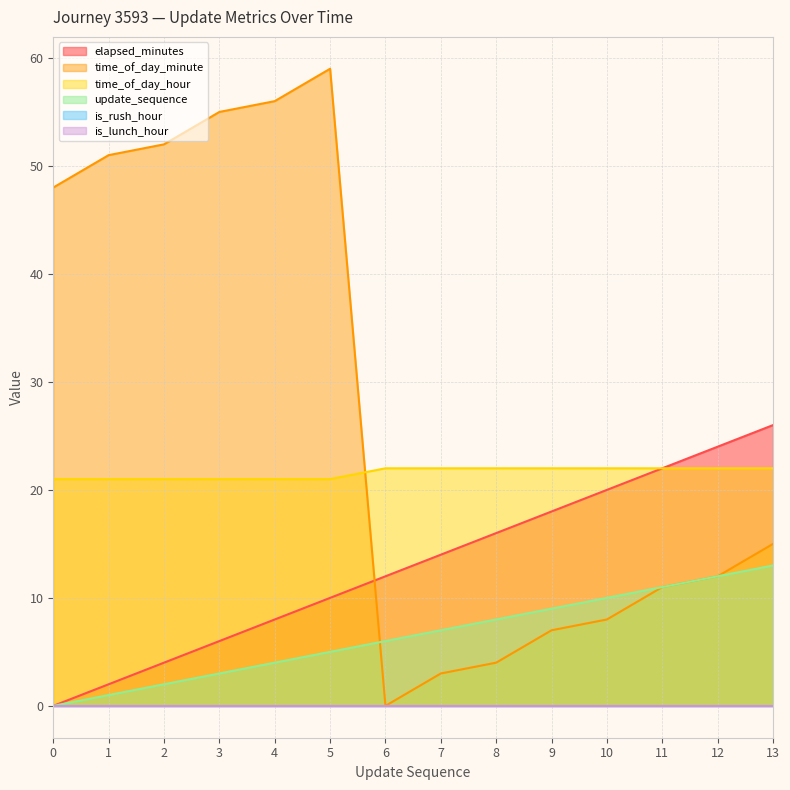

How many lines are shown in the chart?

6